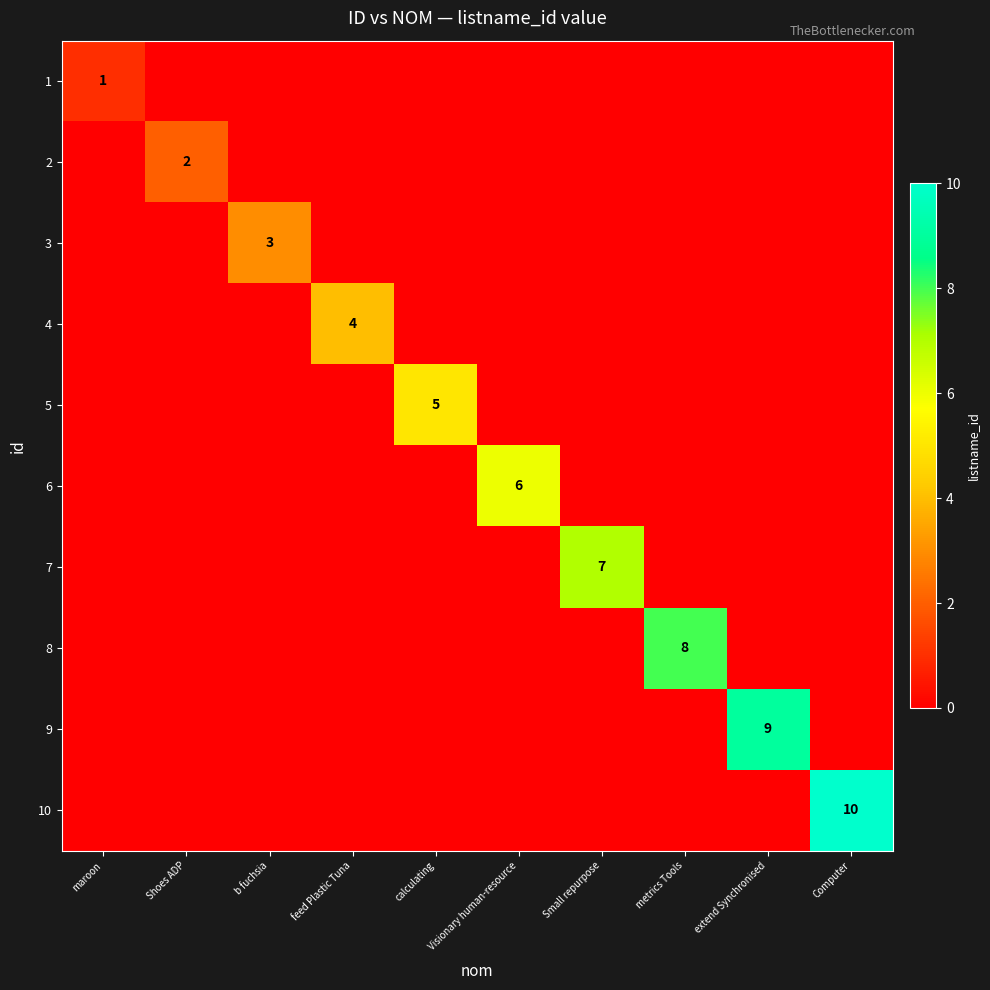

The 7 series shows 7 at Small repurpose. True or false?

True